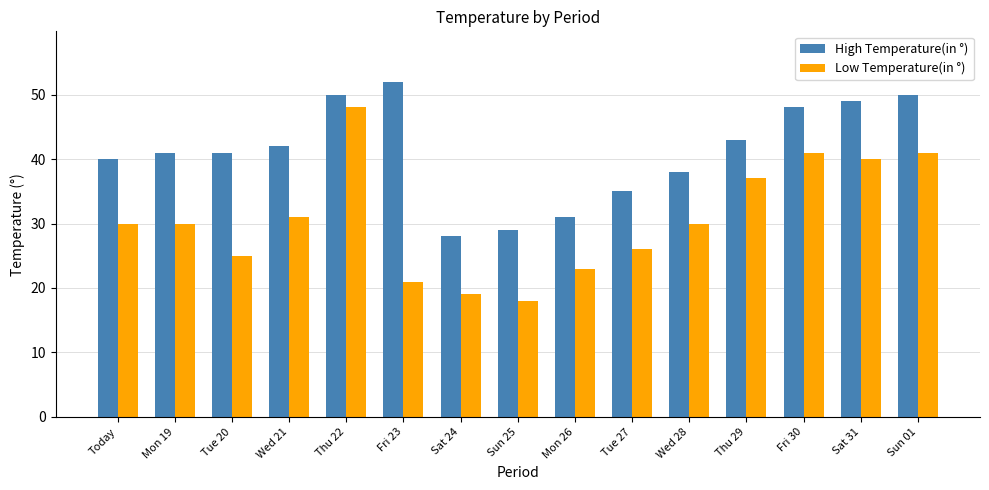

What is the total value across all series at Mon 19?

71